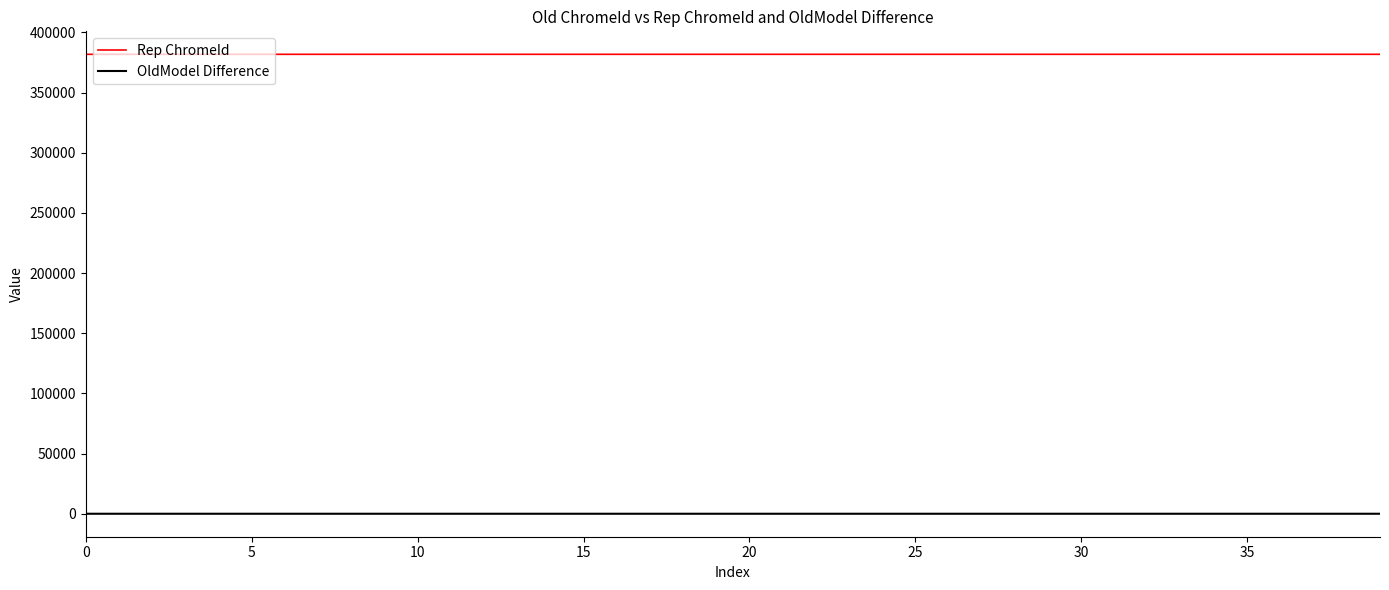

List the series in order of their peak value, lowest first.

OldModel Difference, Rep ChromeId